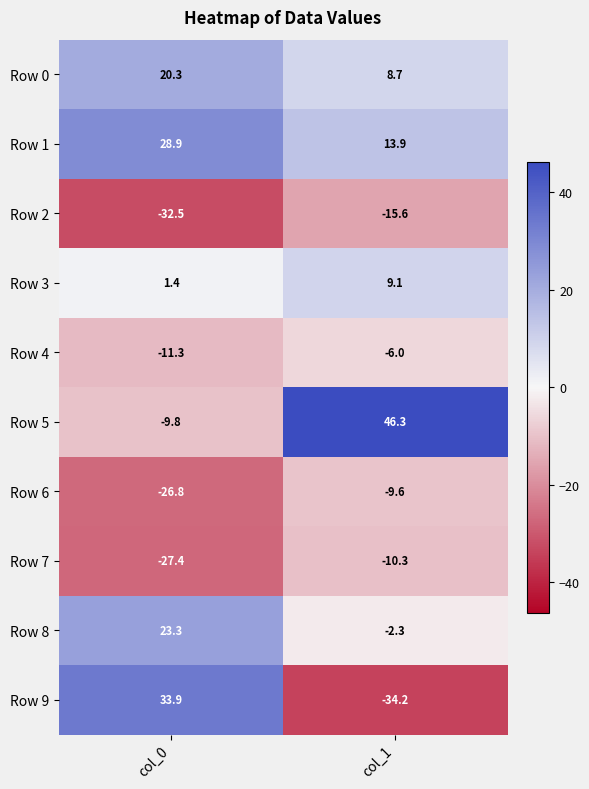

List the series in order of their peak value, highest first.

Row 5, Row 9, Row 1, Row 8, Row 0, Row 3, Row 4, Row 6, Row 7, Row 2